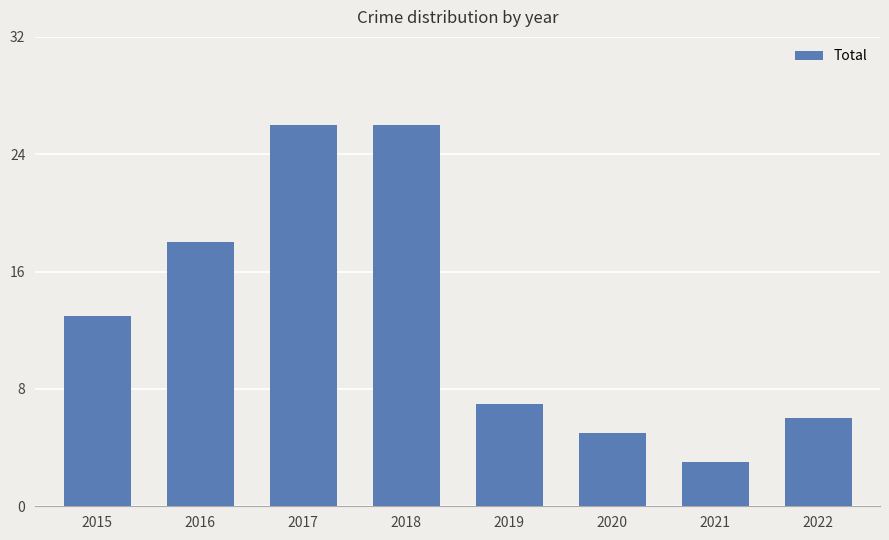

Is it true that the value at 2017 is 11?

False